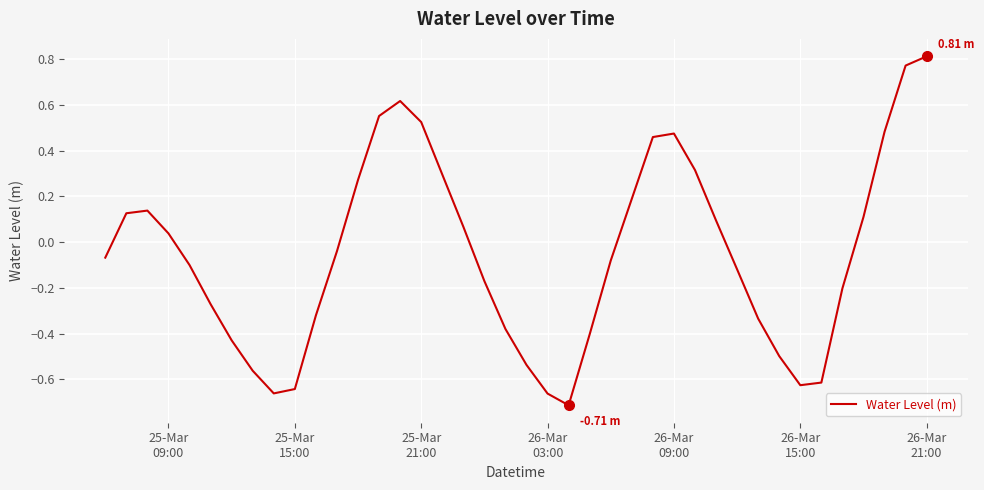

What is the difference between the maximum and minimum values?

1.5